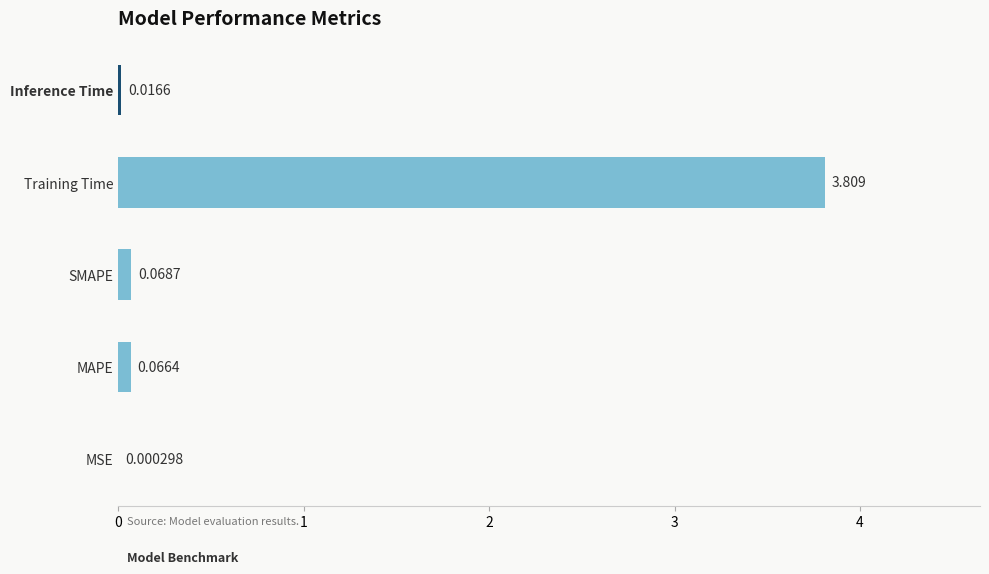

At which label is the value closest to 1?

SMAPE